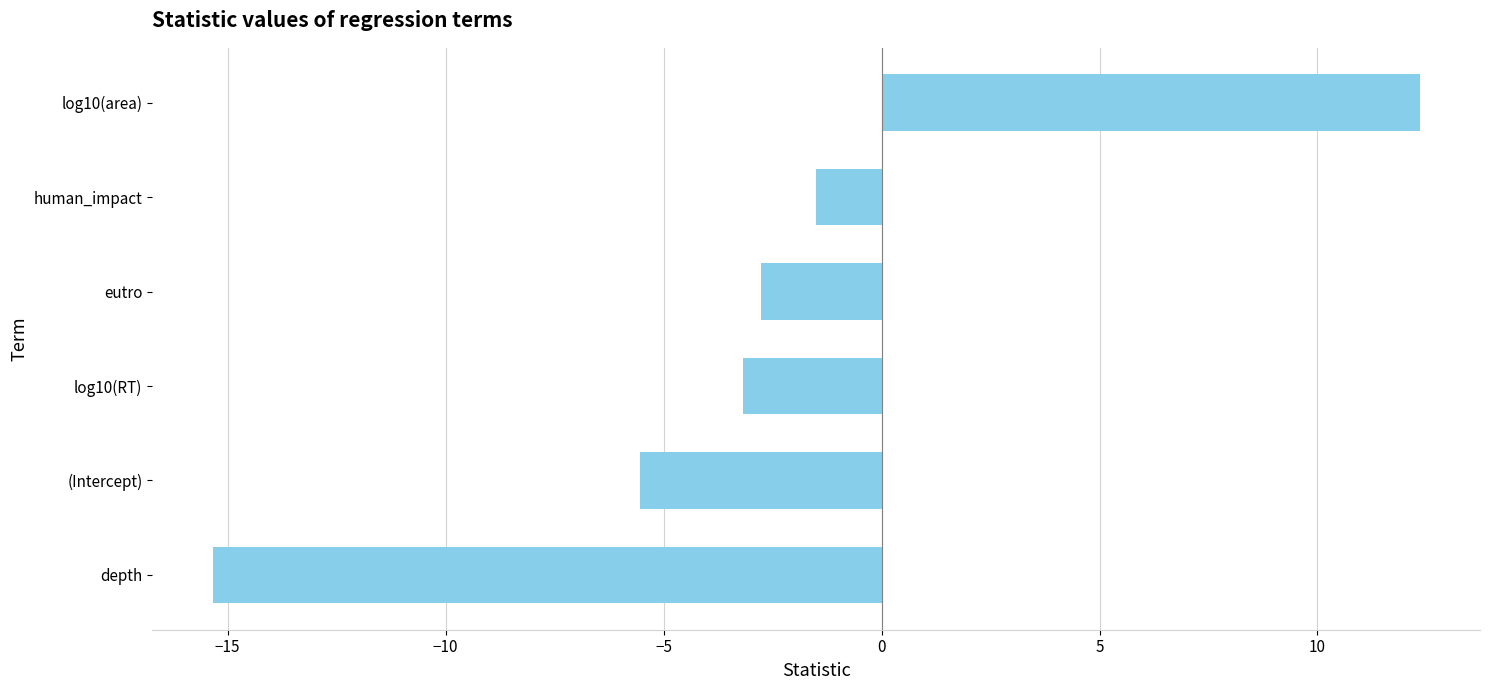

What is the greatest value displayed?

12.3